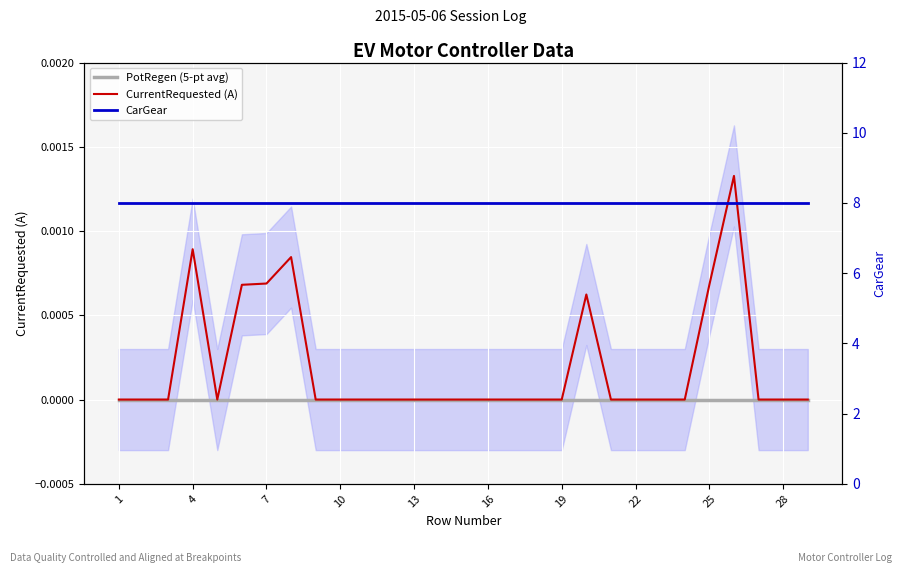

Reading left to right, transcribe all the data shown in this chart.

PotRegen (5-pt avg): 0.0	0.0	0.0	0.0	0.0	0.0	0.0	0.0	0.0	0.0	0.0	0.0	0.0	0.0	0.0	0.0	0.0	0.0	0.0	0.0	0.0	0.0	0.0	0.0	0.0	0.0	0.0	0.0	0.0
CurrentRequested (A): 0.0	0.0	0.0	0.0	0.0	0.0	0.0	0.0	0.0	0.0	0.0	0.0	0.0	0.0	0.0	0.0	0.0	0.0	0.0	0.0	0.0	0.0	0.0	0.0	0.0	0.0	0.0	0.0	0.0
CarGear: 8.0	8.0	8.0	8.0	8.0	8.0	8.0	8.0	8.0	8.0	8.0	8.0	8.0	8.0	8.0	8.0	8.0	8.0	8.0	8.0	8.0	8.0	8.0	8.0	8.0	8.0	8.0	8.0	8.0